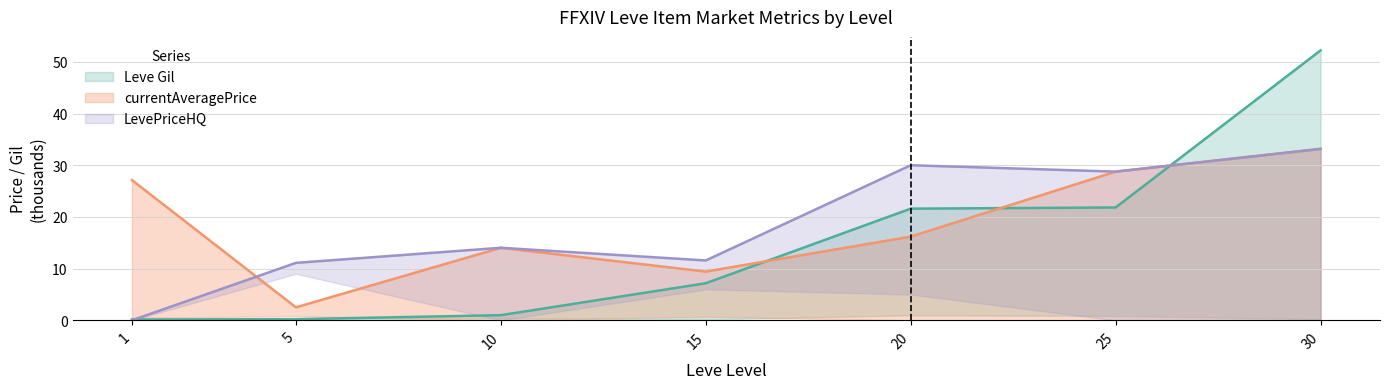

What is the lowest value of the Leve Gil series?

0.2